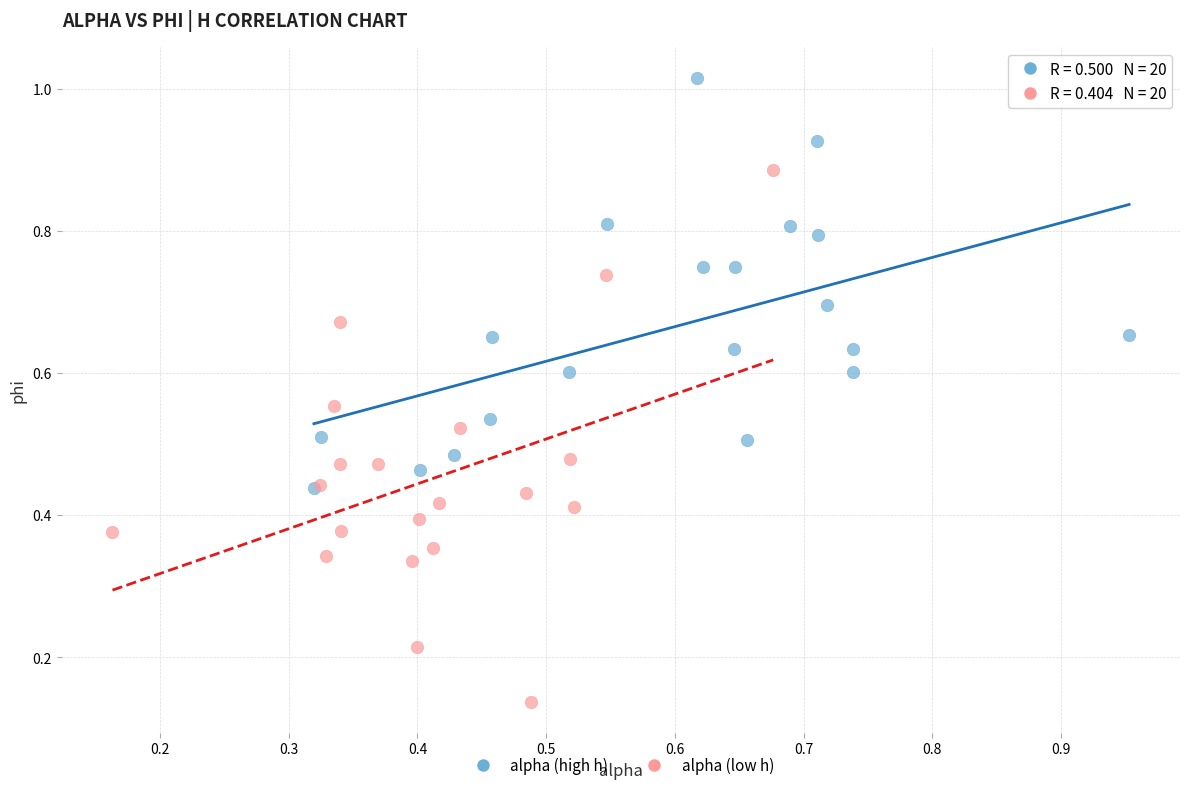

Which series has the widest spread of Y values?

alpha (low h)